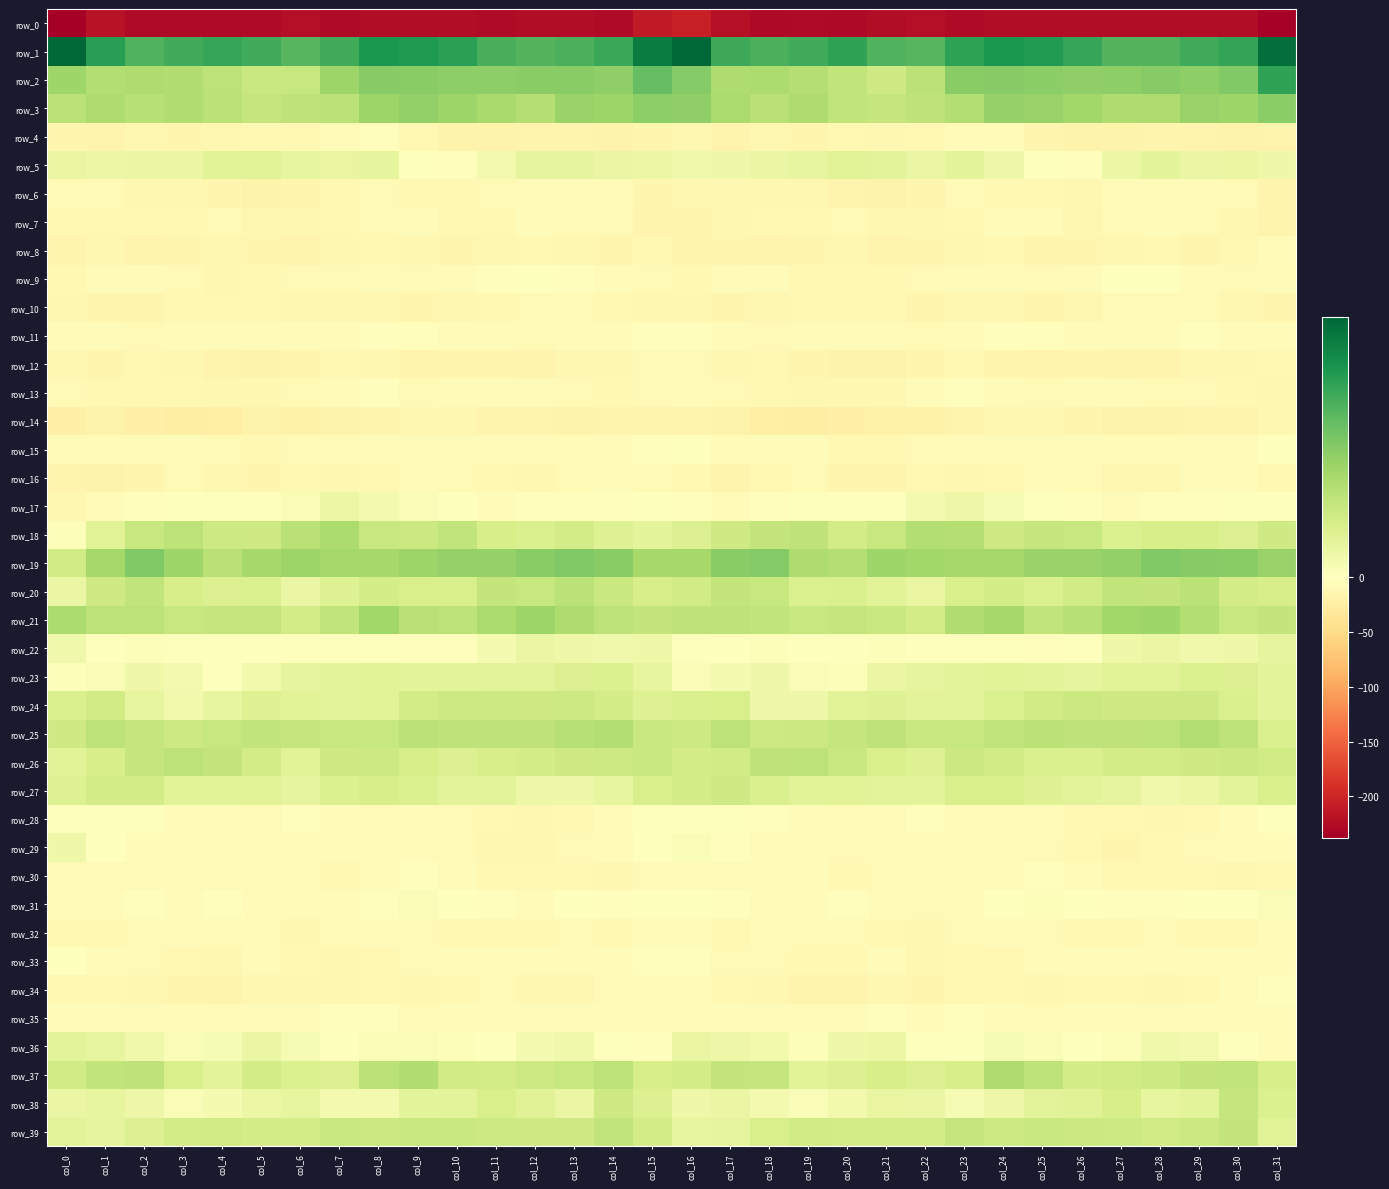

The row_27 series shows 11.2 at col_17. True or false?

True